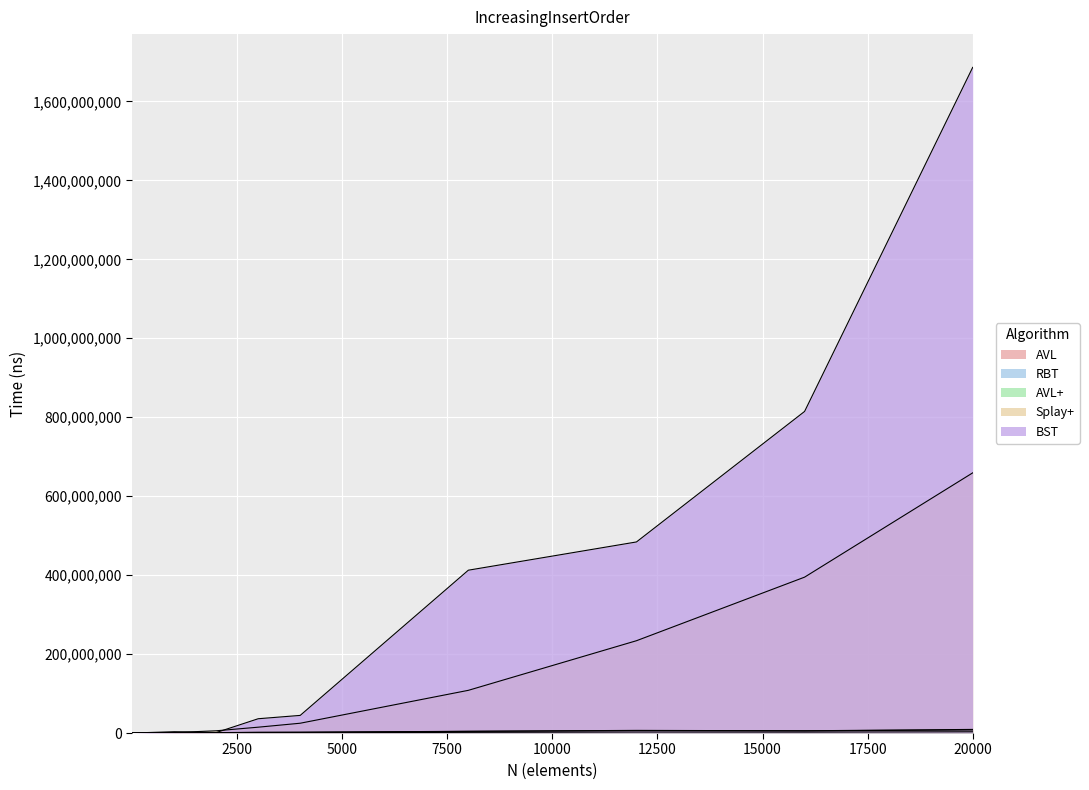

How many lines are shown in the chart?

5